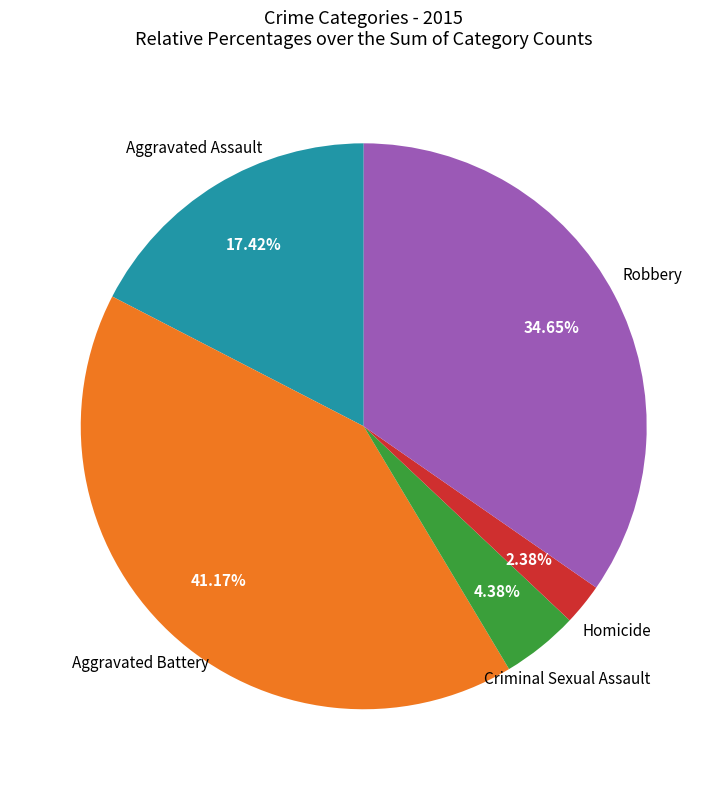

How many slices are in this pie chart?

5